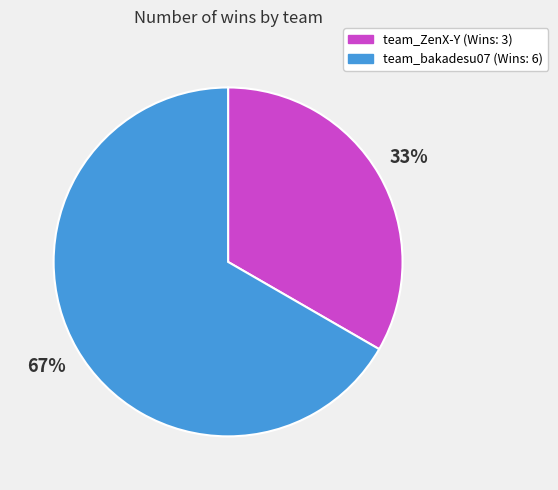

How many segments does this pie chart have?

2